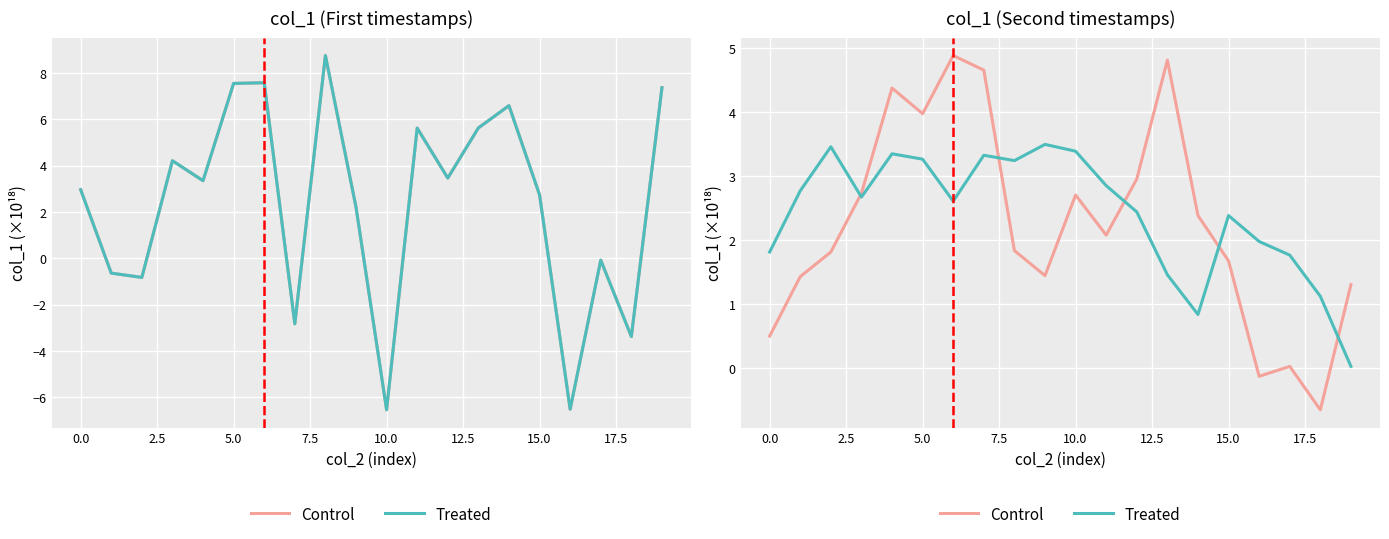

Is it true that Control equals 1.3 at 13?

False